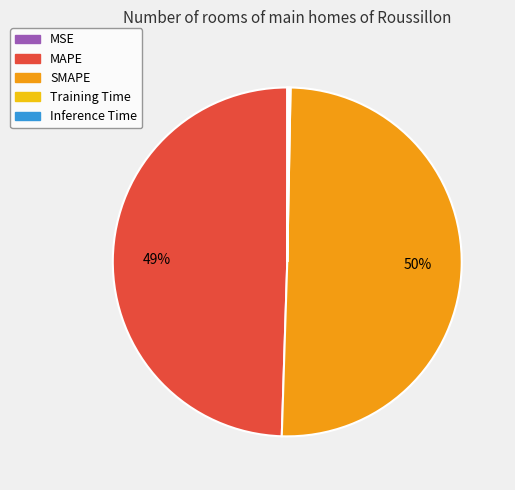

True or false: SMAPE accounts for 39% of the total.

False